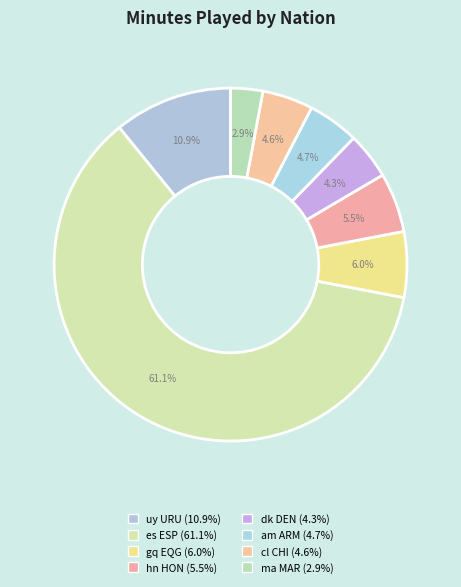

To the nearest percent, what is the difference between the am ARM and es ESP slice percentages?

56%